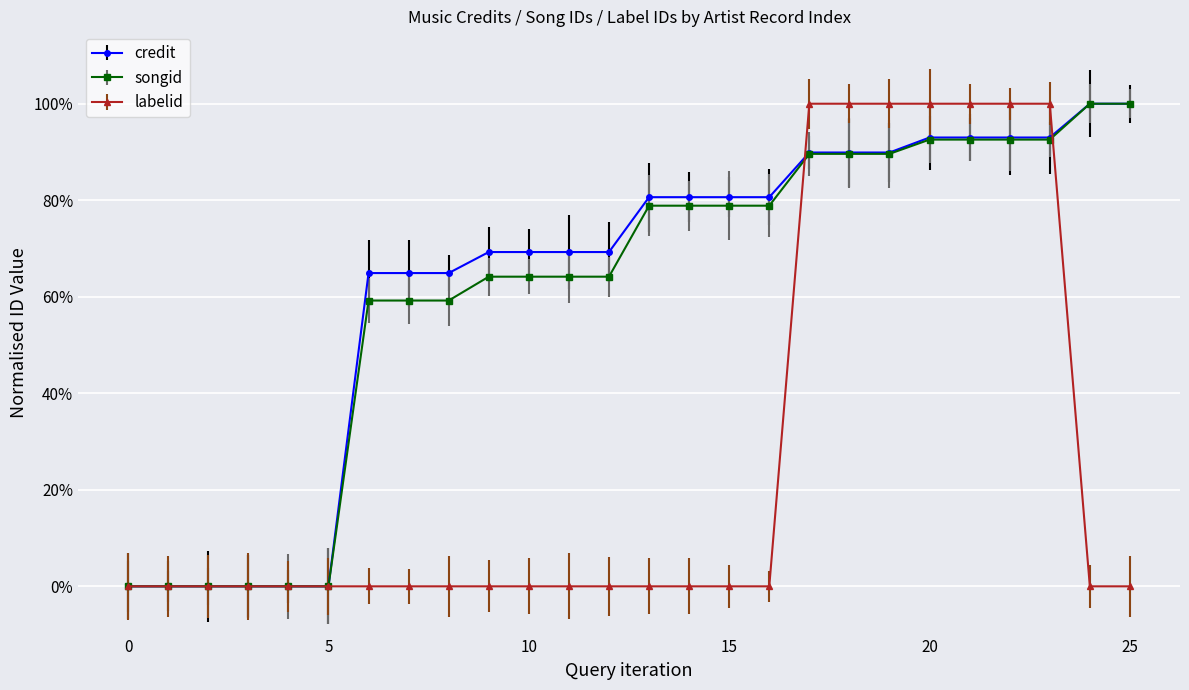

Does the chart have visible grid lines?

Yes